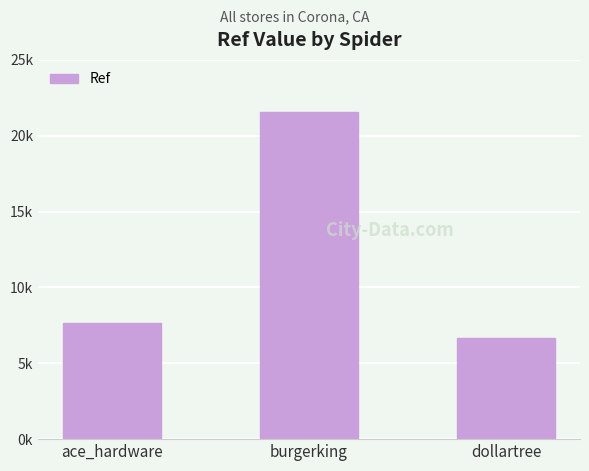

What is the greatest value displayed?

21594